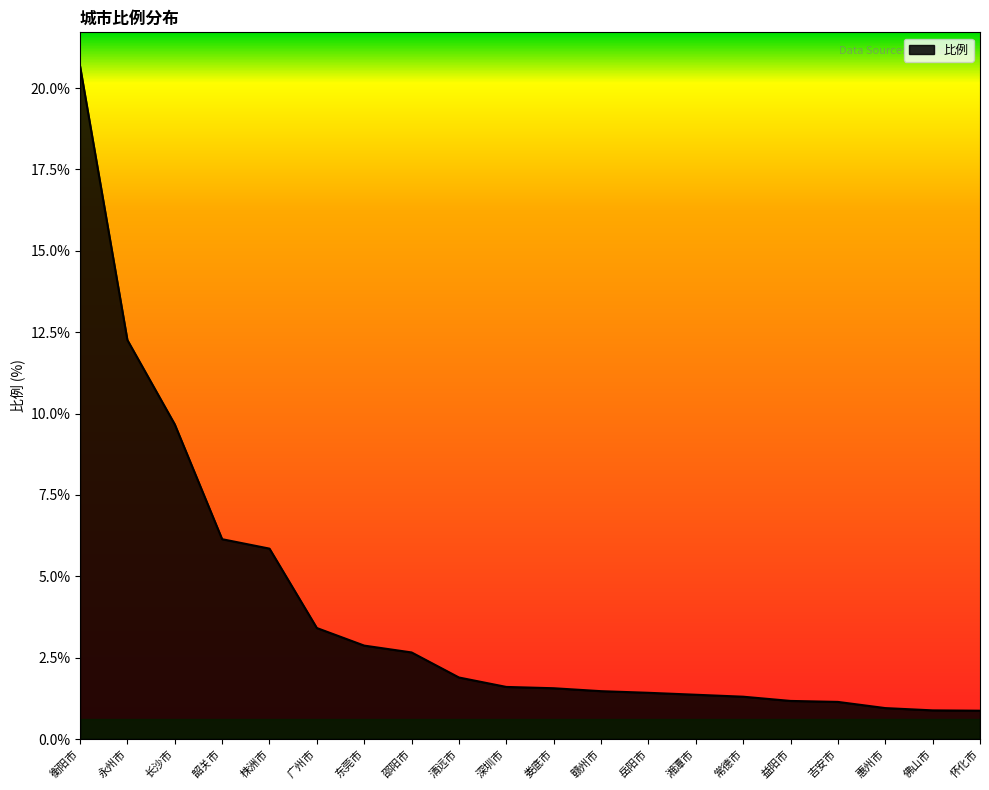

Does the chart display data point markers on the line(s)?

No